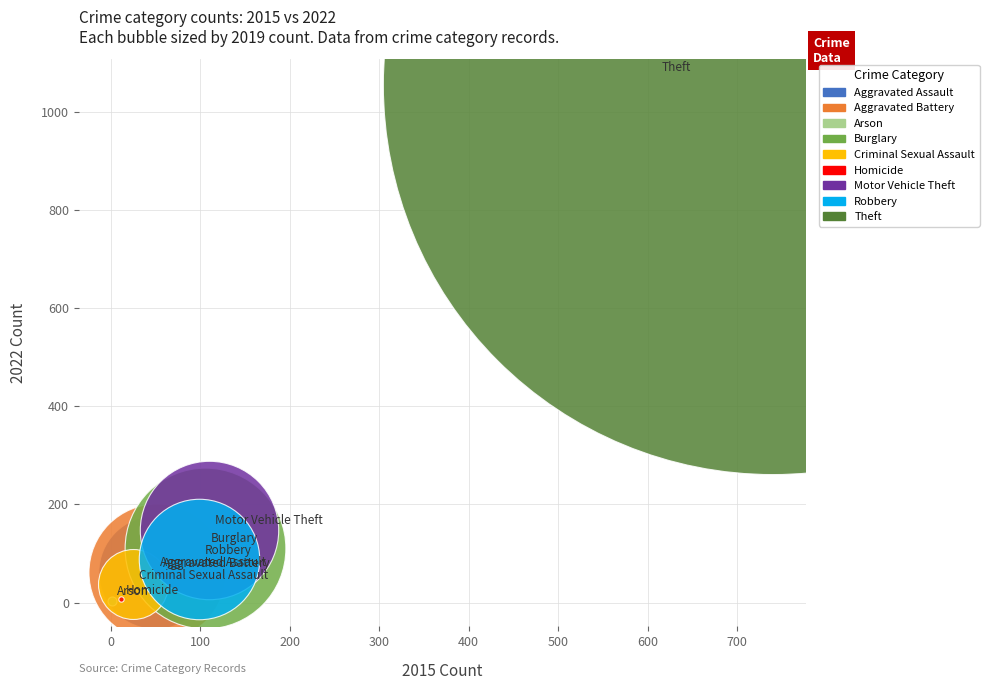

What are all the series names shown in the legend?

Aggravated Assault, Aggravated Battery, Arson, Burglary, Criminal Sexual Assault, Homicide, Motor Vehicle Theft, Robbery, Theft